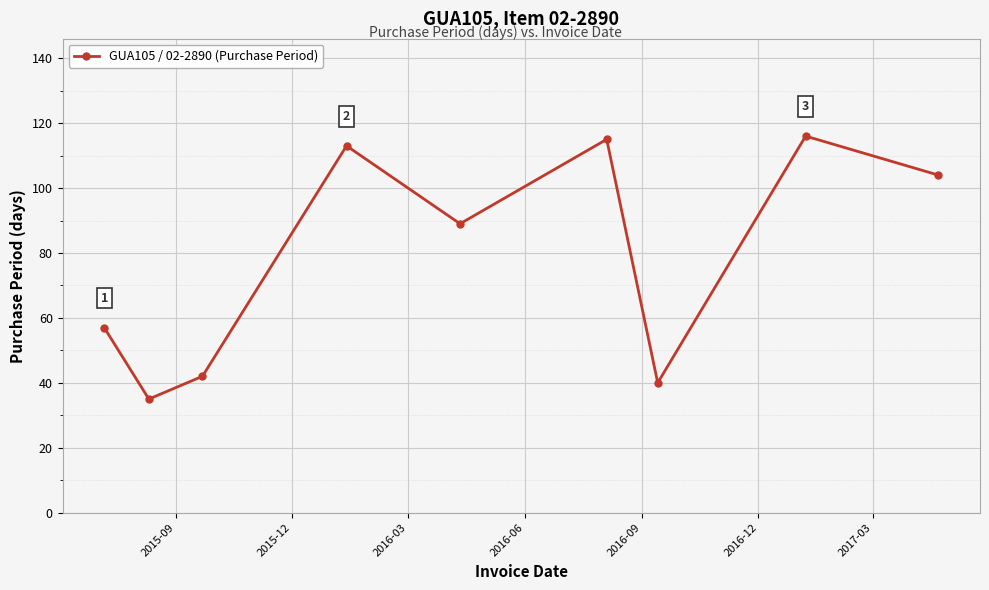

What is the maximum value shown in the chart?

116